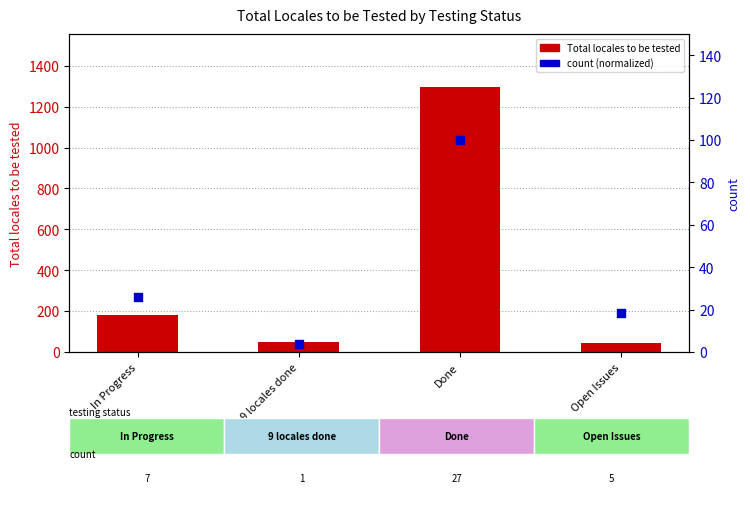

Which series contains the lowest Y value?

count (normalized)